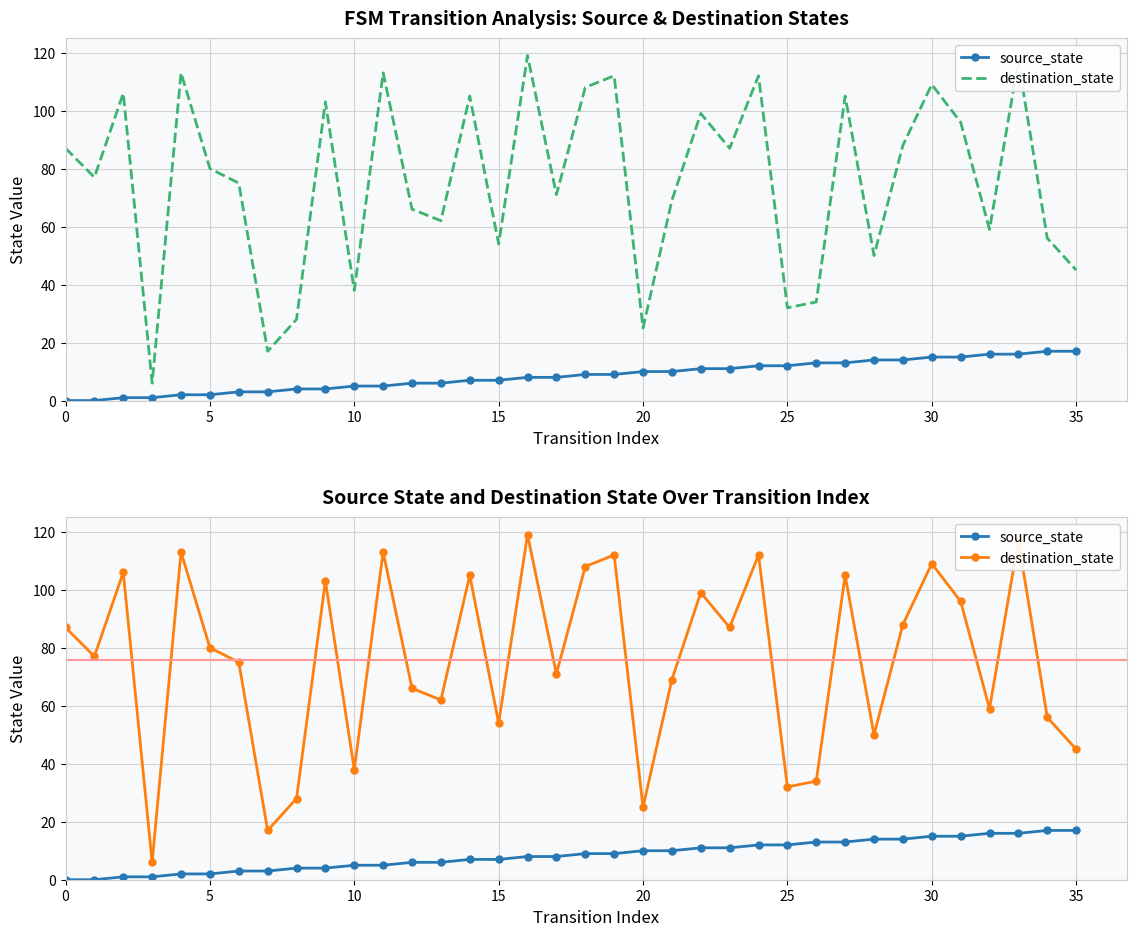

Which series has the widest spread of values?

destination_state